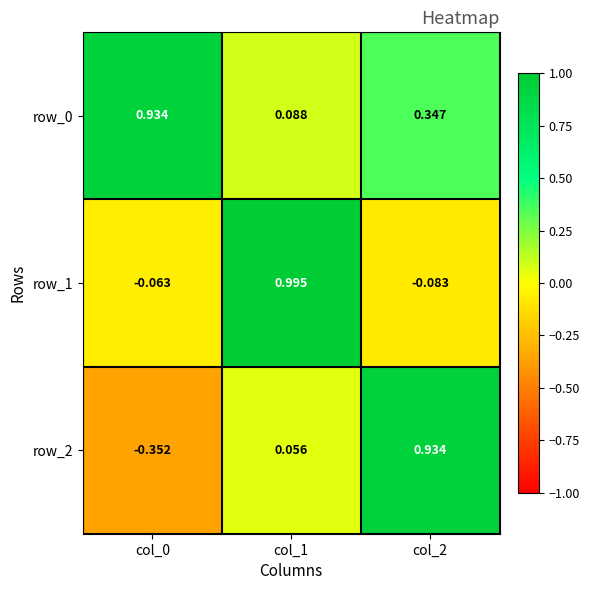

At which category is the sum across all series the highest?

col_2